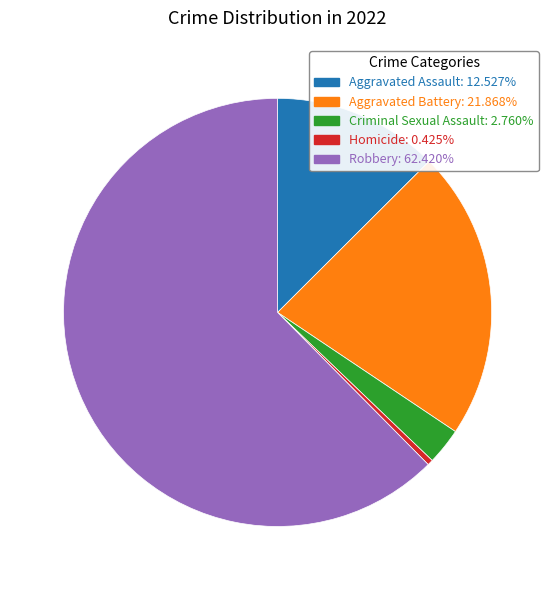

How many segments does this pie chart have?

5